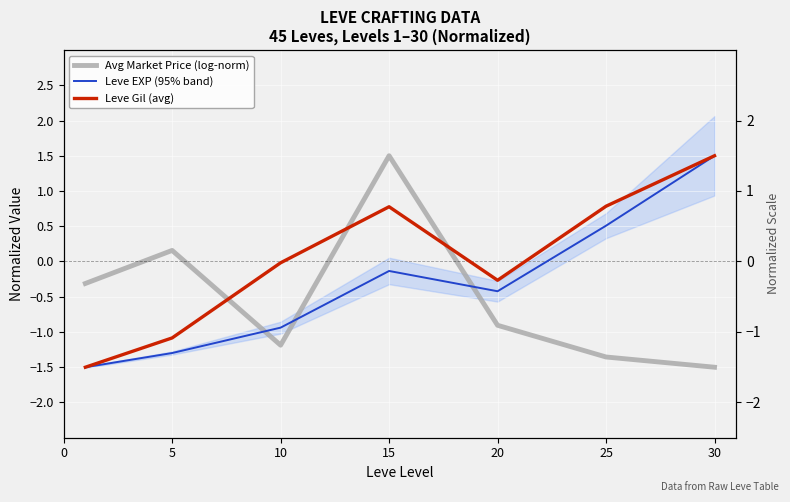

How many lines are shown in the chart?

3